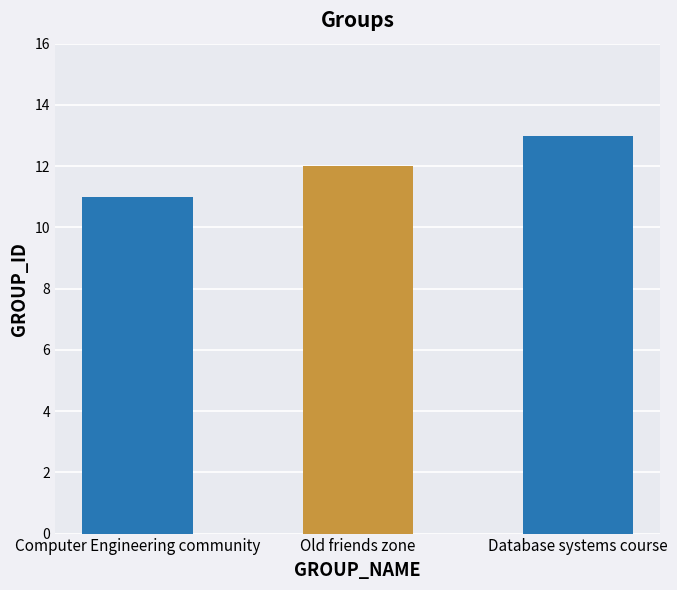

What is the smallest value displayed?

11